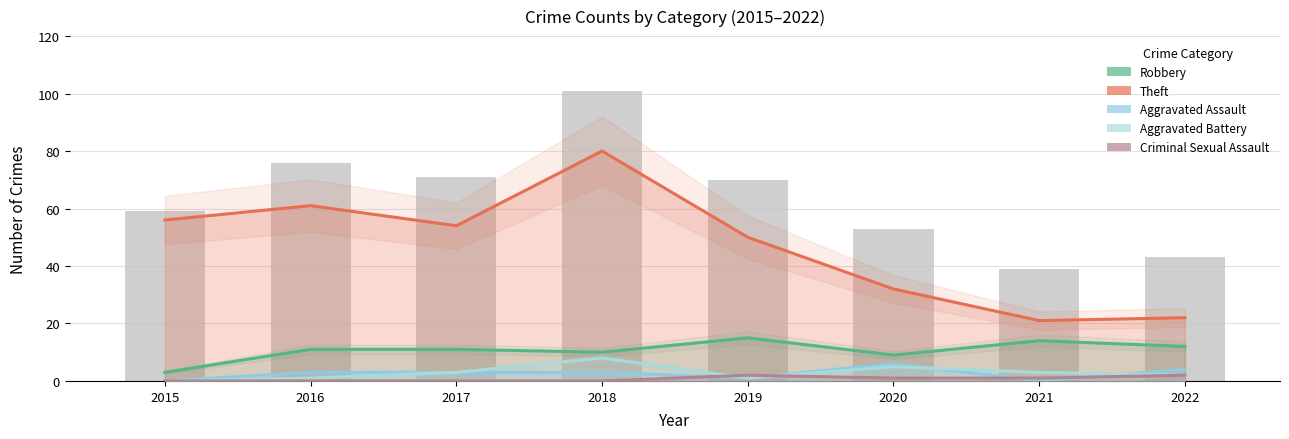

What is the sum of the Aggravated Assault values at 2017 and 2015?

3